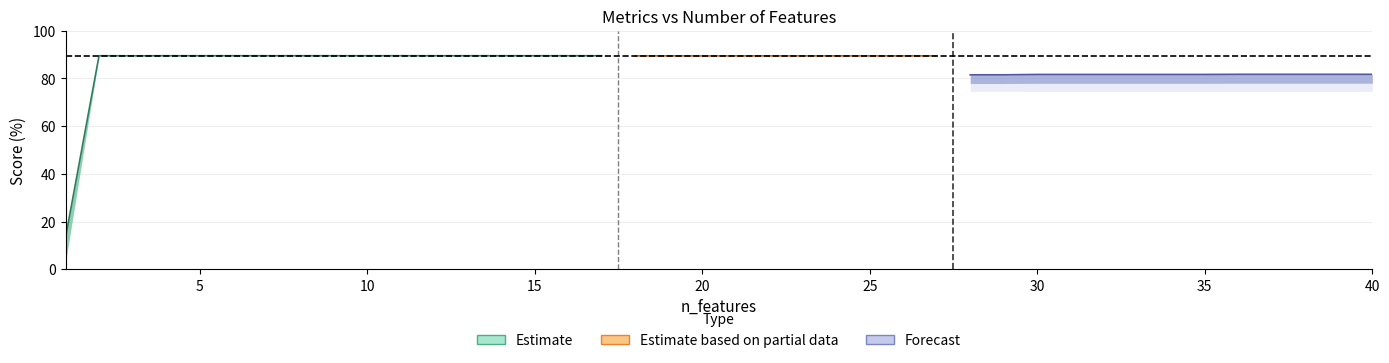

Which has a higher value, 25 or 2?

2